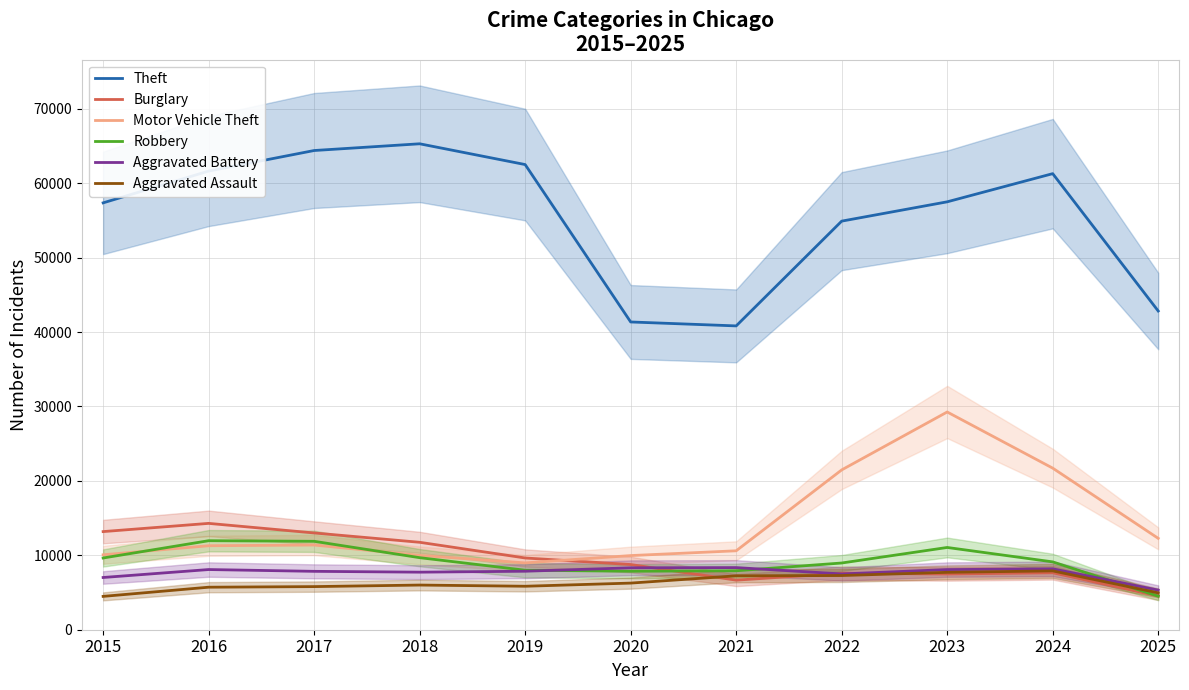

At which label does Burglary reach its peak?

2016